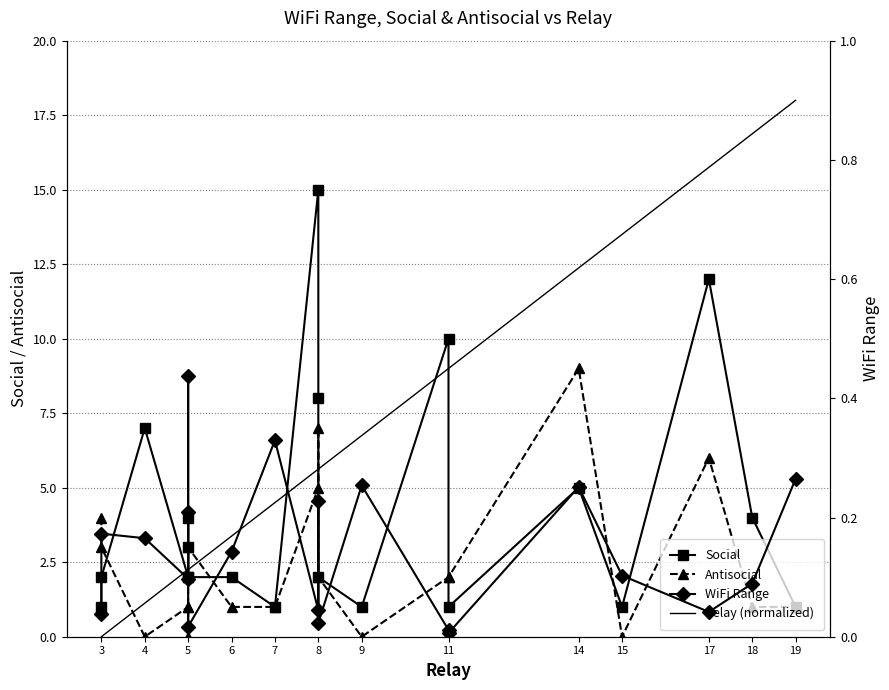

What are all the series names shown in the legend?

Social, Antisocial, Relay (normalized), WiFi Range